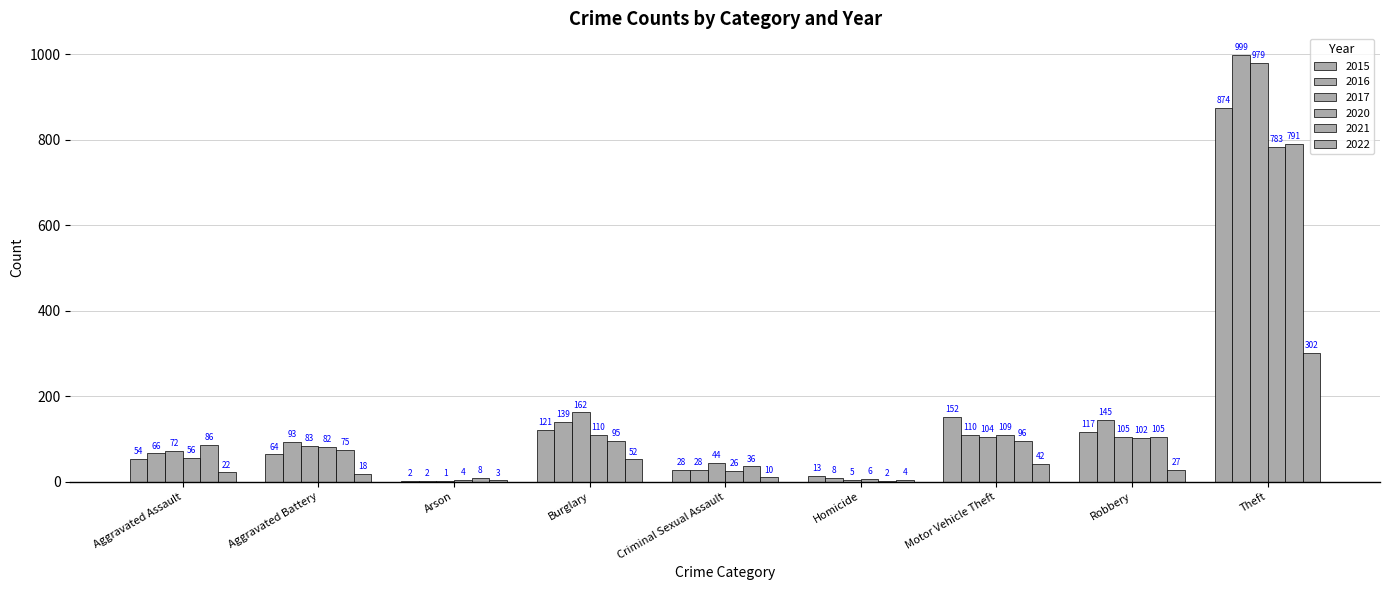

Count the number of categories in the chart.

9